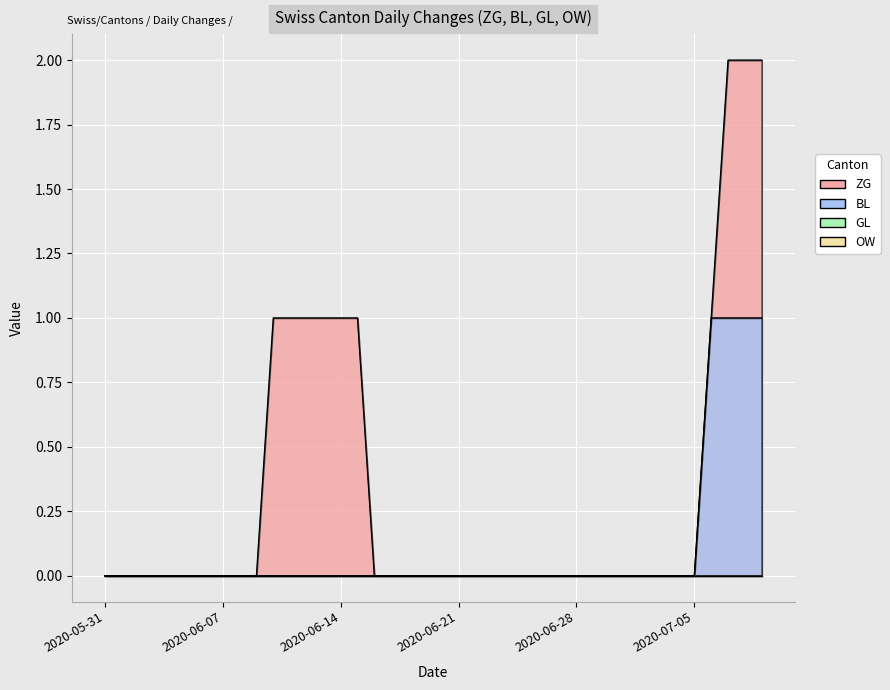

Which series has the largest total across all categories?

ZG